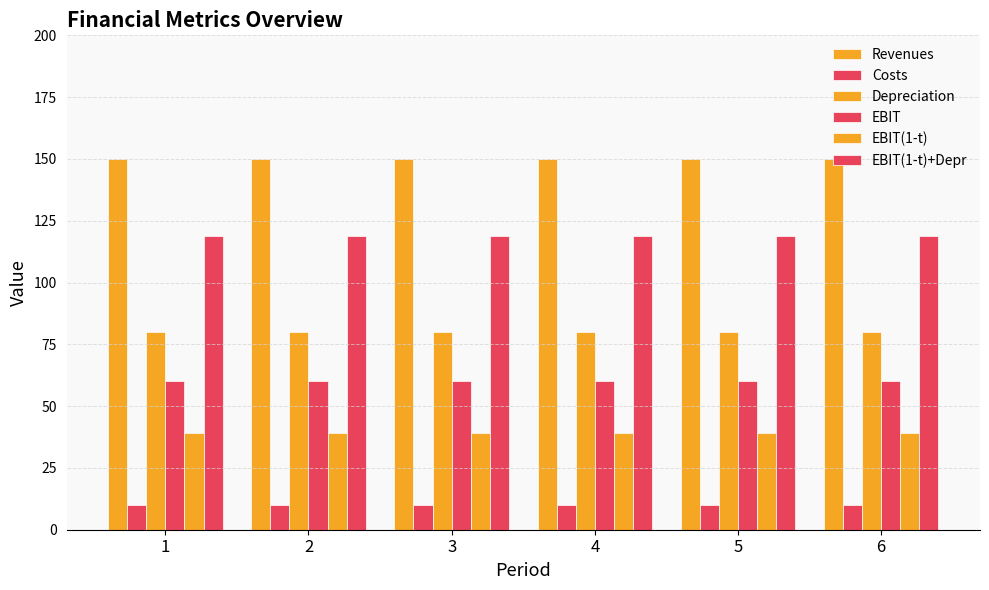

Which series has the largest total across all categories?

Revenues